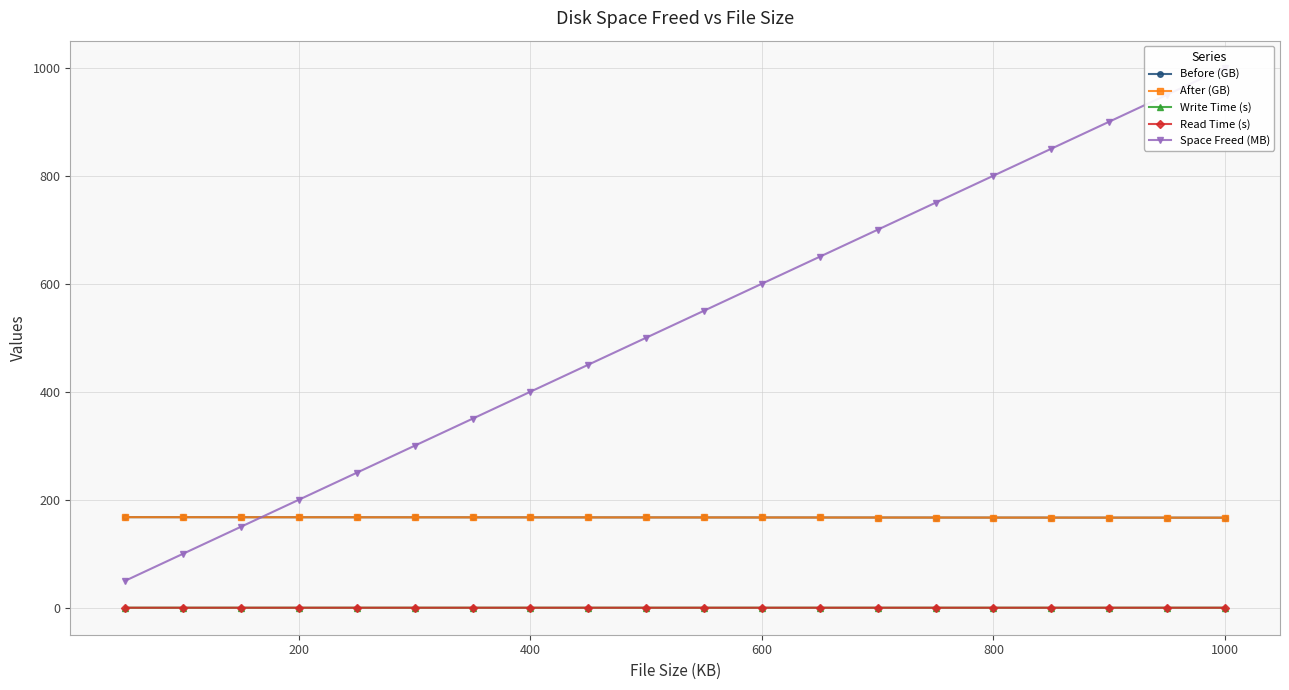

True or false: Write Time (s) has more than 0 points higher than both neighbors.

True